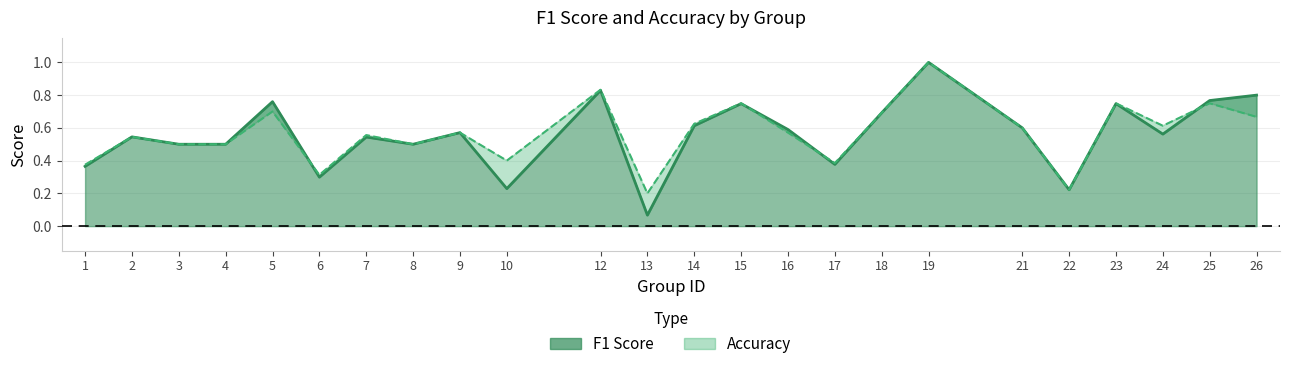

Reading left to right, extract all data points from this chart.

f1: 0.4	0.5	0.5	0.5	0.8	0.3	0.5	0.5	0.6	0.2	0.8	0.1	0.6	0.7	0.6	0.4	0.7	1.0	0.6	0.2	0.7	0.6	0.8	0.8
accuracy: 0.4	0.5	0.5	0.5	0.7	0.3	0.6	0.5	0.6	0.4	0.8	0.2	0.6	0.8	0.6	0.4	0.7	1.0	0.6	0.2	0.8	0.6	0.8	0.7